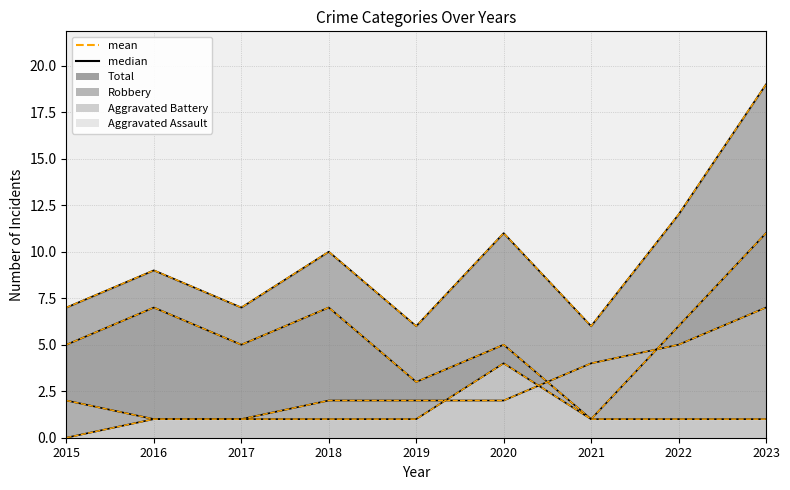

Where does the Robbery series first go above 5?

2016